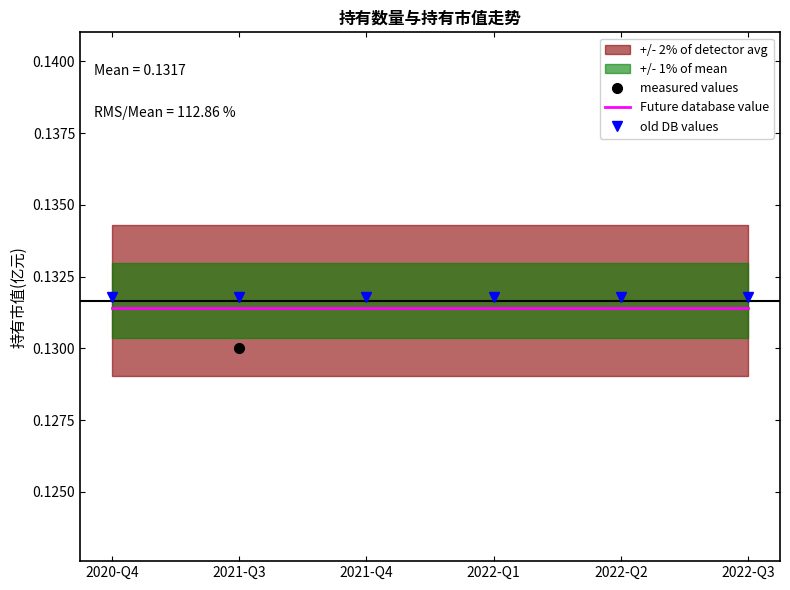

The value of old DB values at 2021-Q3 is 0.2. True or false?

False